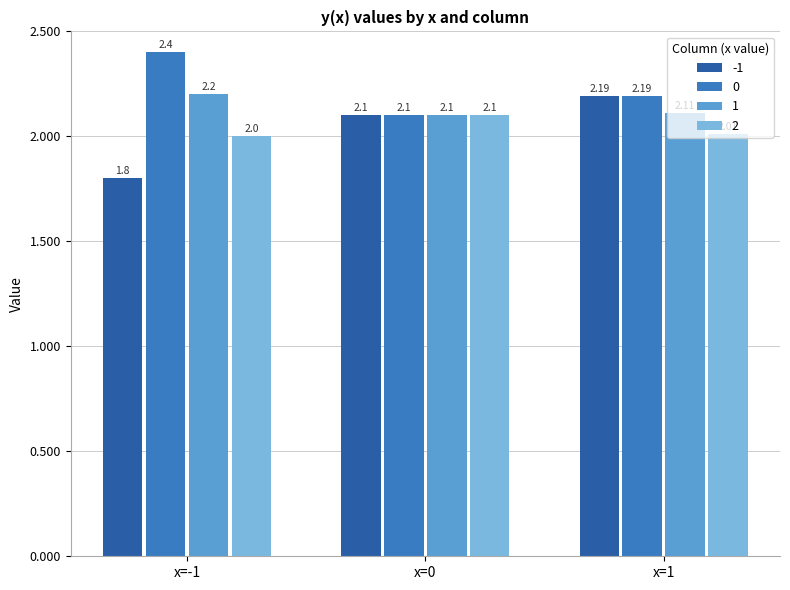

What is the label of the 2nd bar from the left?

x=0